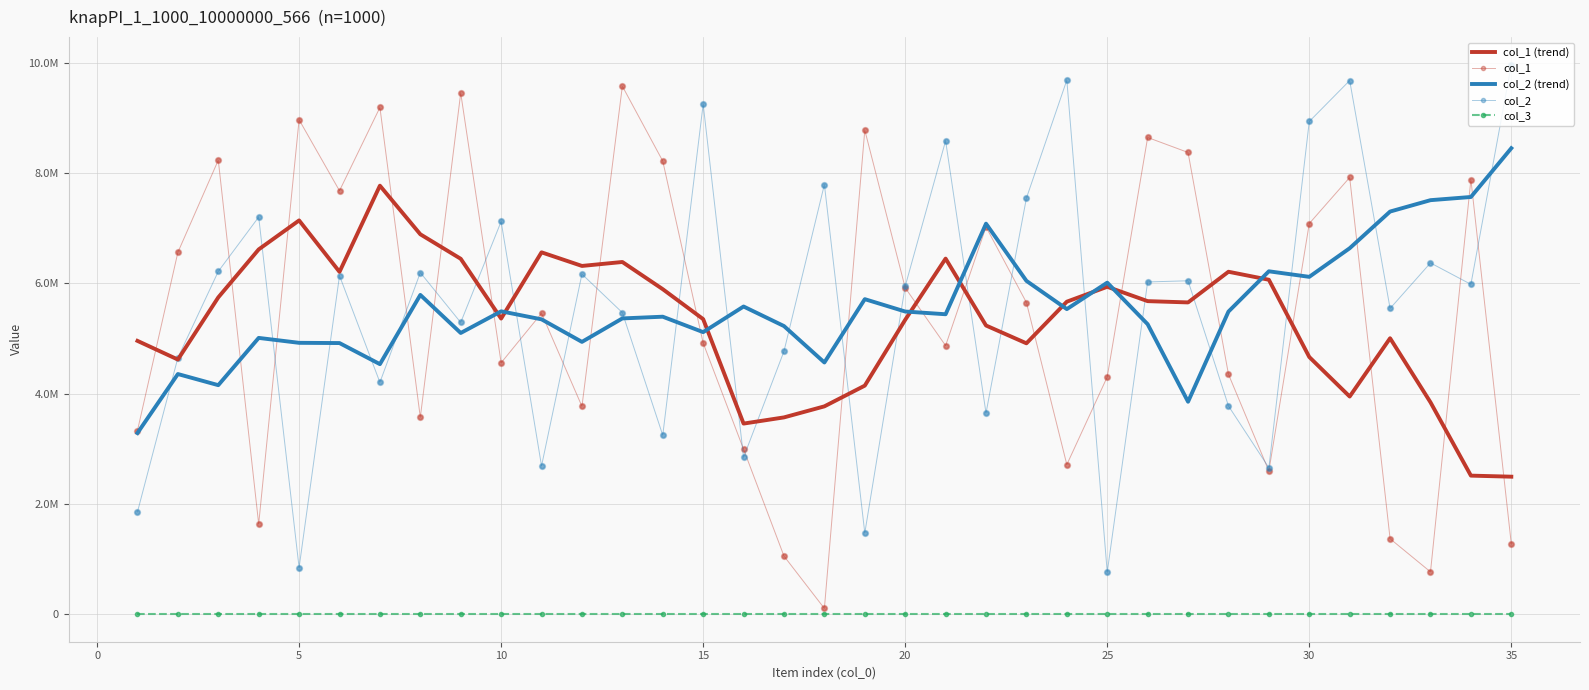

What are all the series names shown in the legend?

col_1 (trend), col_1, col_2 (trend), col_2, col_3